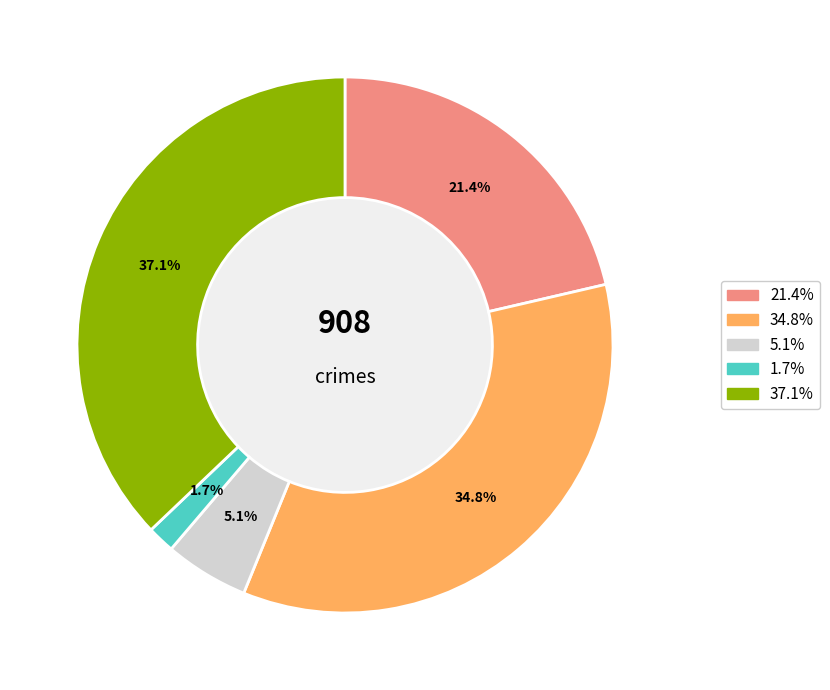

Is there a majority slice in this chart?

No